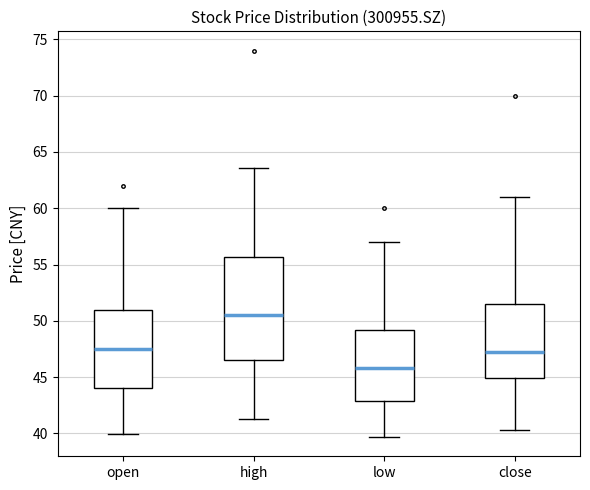

Where does the lower whisker of the box for low end on the y-axis? The values are not printed on the chart, so give them approximately, as read against the axis.

39.5